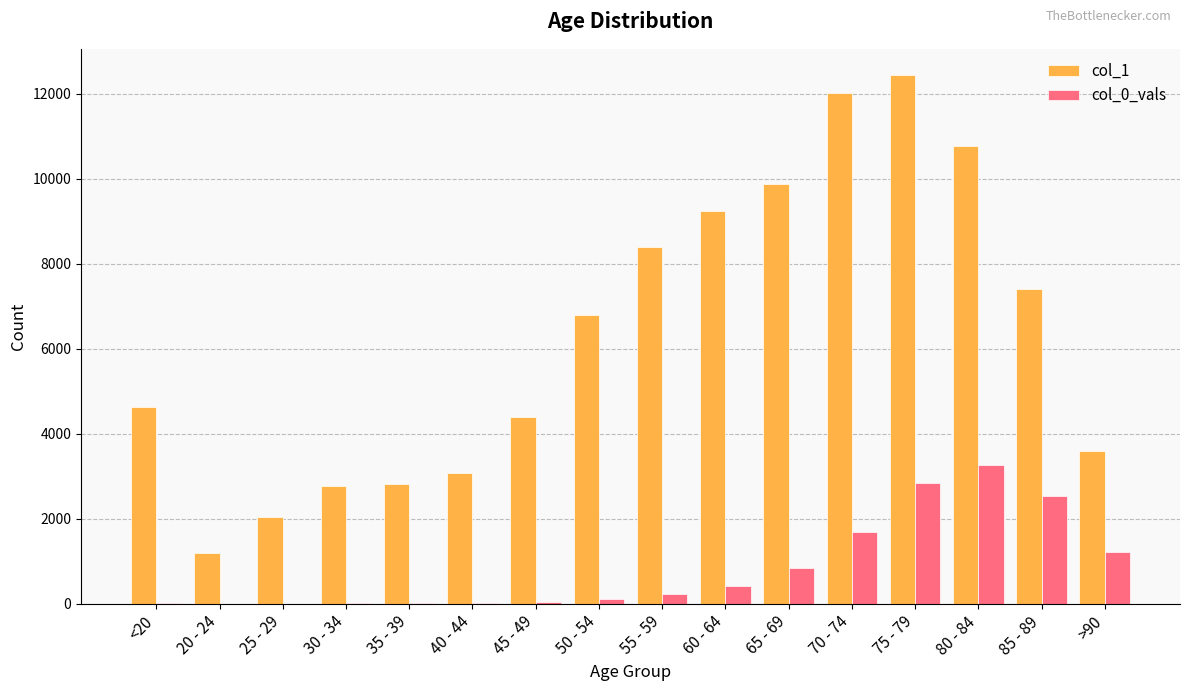

What is the average value of the col_0_vals series?

834